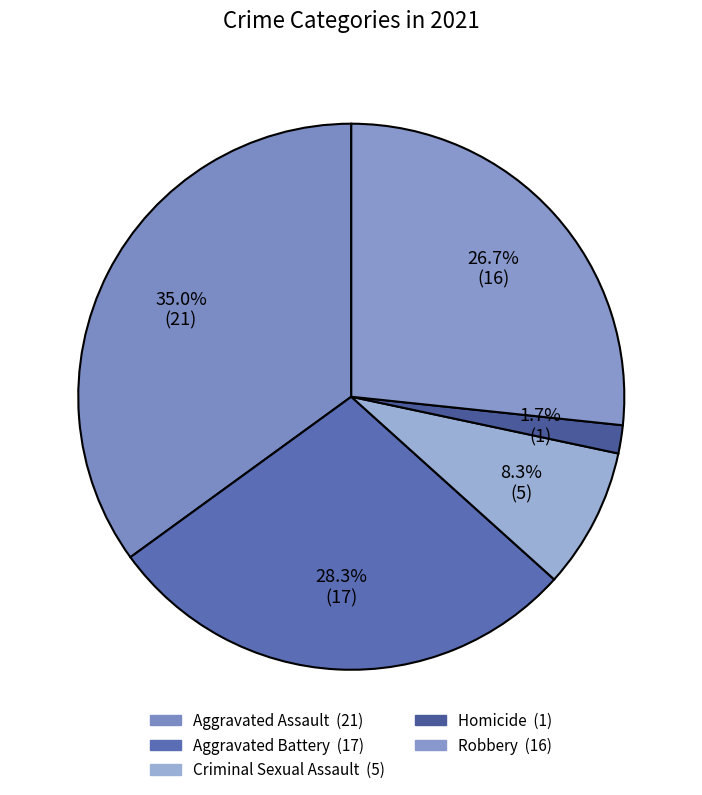

Rank the categories by value from highest to lowest.

Aggravated Assault, Aggravated Battery, Robbery, Criminal Sexual Assault, Homicide